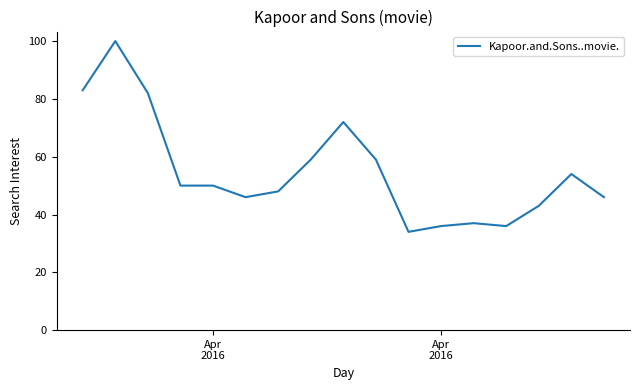

Is this an area chart (filled region under the line)?

No